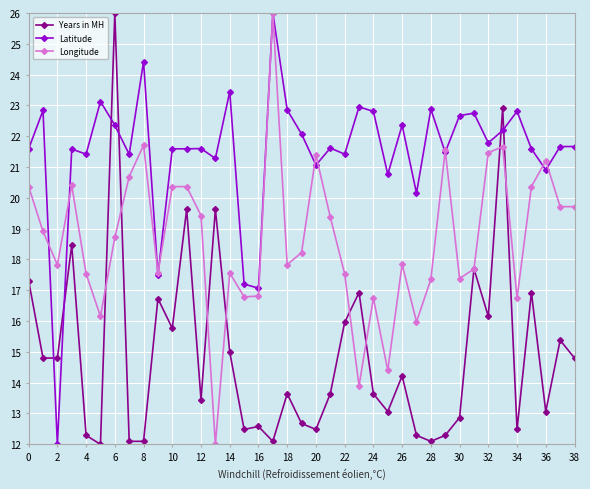

Rank the series by their average value, from lowest to highest.

Years in MH, Longitude, Latitude